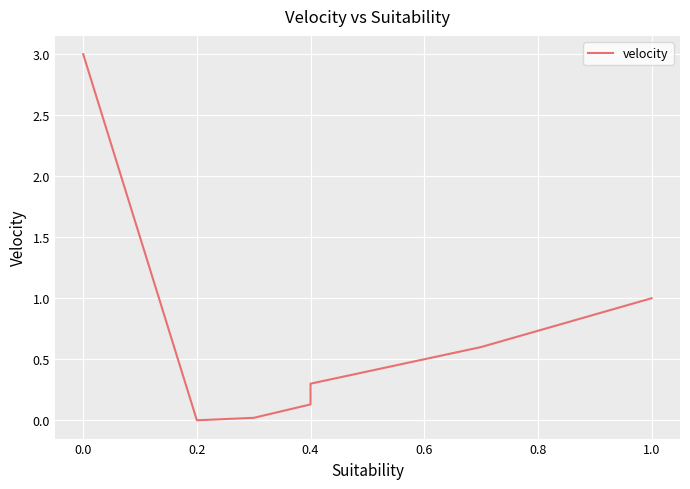

Is it true that the value at 1.0 is 1.5?

False